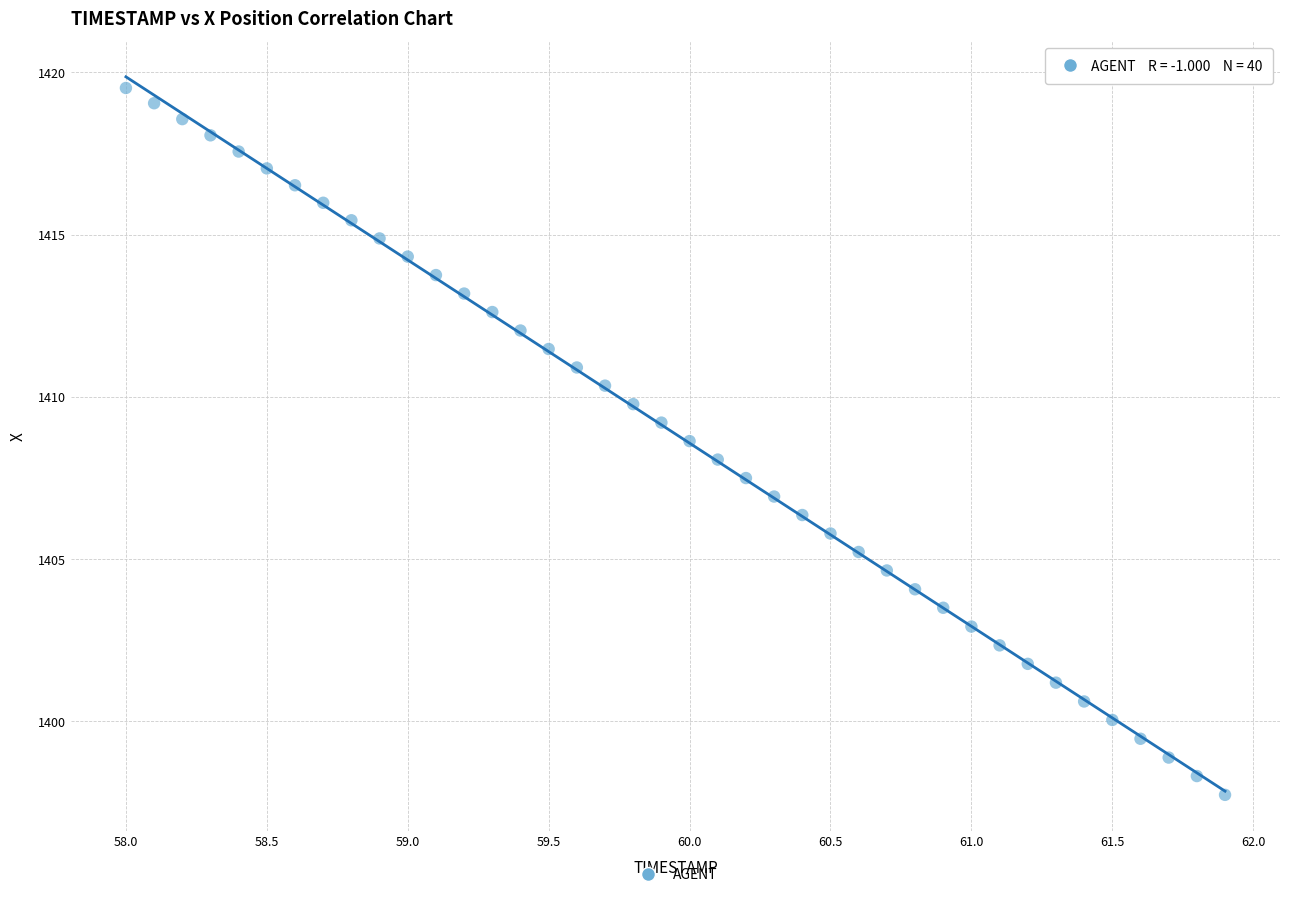

What is the range of Y values (max minus min)?

21.8